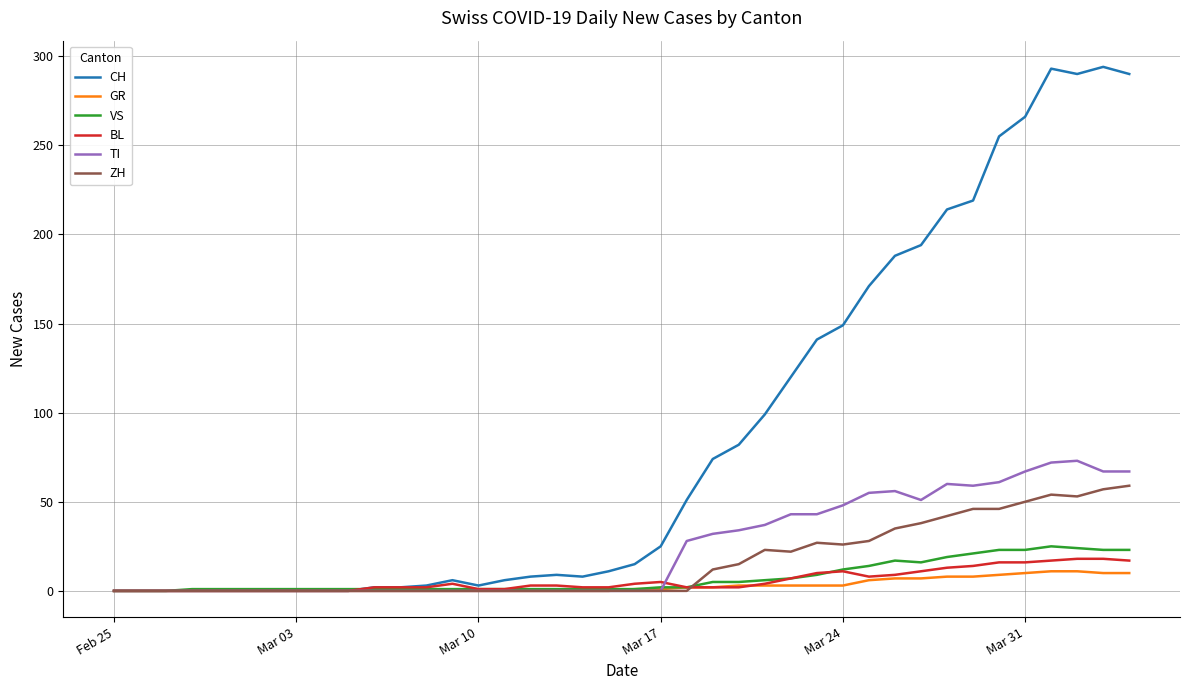

What is the highest value of the VS series?

25